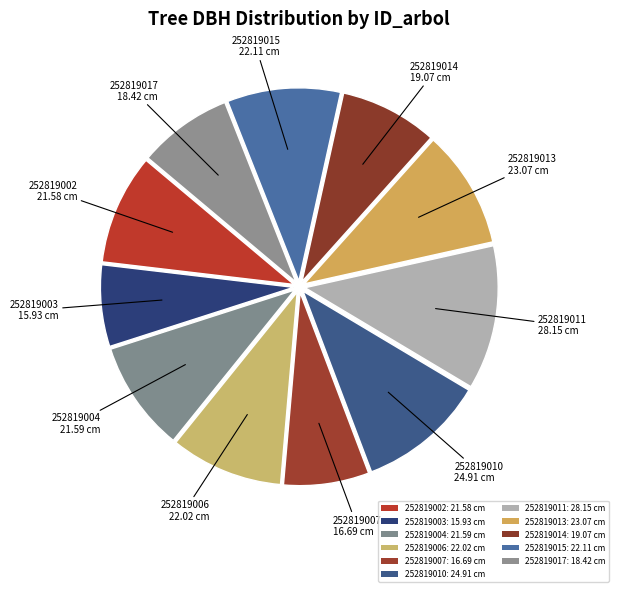

Which category has the smallest portion of the pie?

252819003